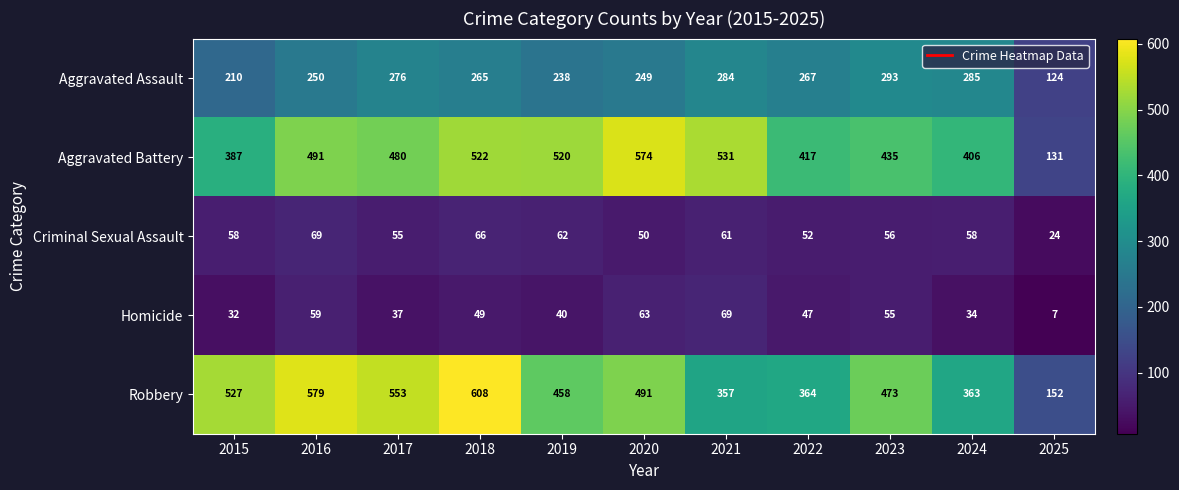

Rank the categories by Robbery value from lowest to highest.

2025, 2021, 2024, 2022, 2019, 2023, 2020, 2015, 2017, 2016, 2018